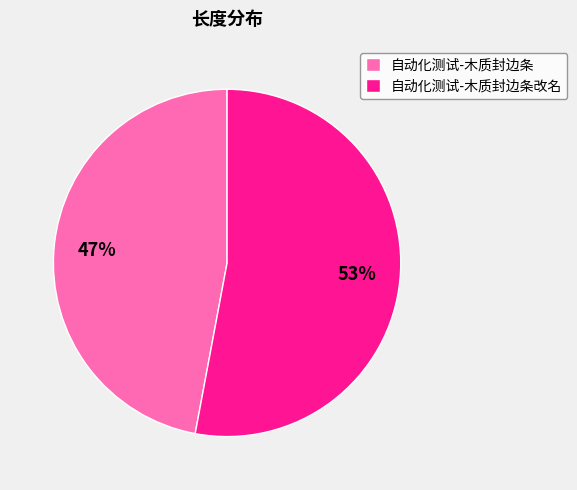

Which has a higher value, 自动化测试-木质封边条改名 or 自动化测试-木质封边条?

自动化测试-木质封边条改名